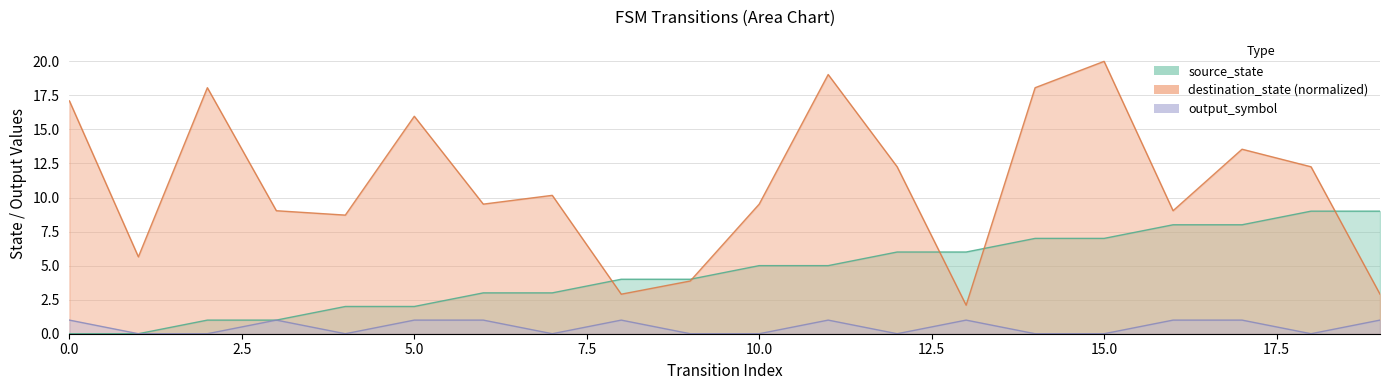

Reading right to left, list all the values displayed in this chart.

source_state: 9.0	9.0	8.0	8.0	7.0	7.0	6.0	6.0	5.0	5.0	4.0	4.0	3.0	3.0	2.0	2.0	1.0	1.0	0.0	0.0
destination_state: 2.9	12.3	13.5	9.0	20.0	18.1	2.1	12.3	19.0	9.5	3.9	2.9	10.2	9.5	16.0	8.7	9.0	18.1	5.6	17.1
output_symbol: 1.0	0.0	1.0	1.0	0.0	0.0	1.0	0.0	1.0	0.0	0.0	1.0	0.0	1.0	1.0	0.0	1.0	0.0	0.0	1.0